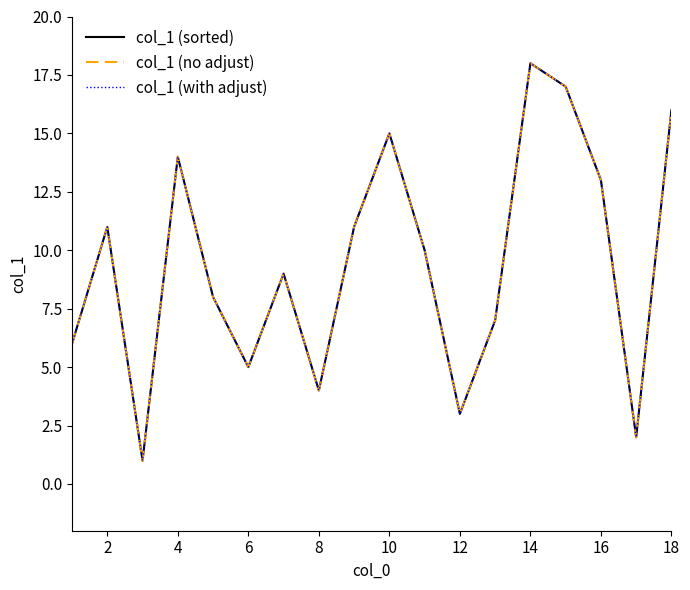

Does the chart have visible grid lines?

No